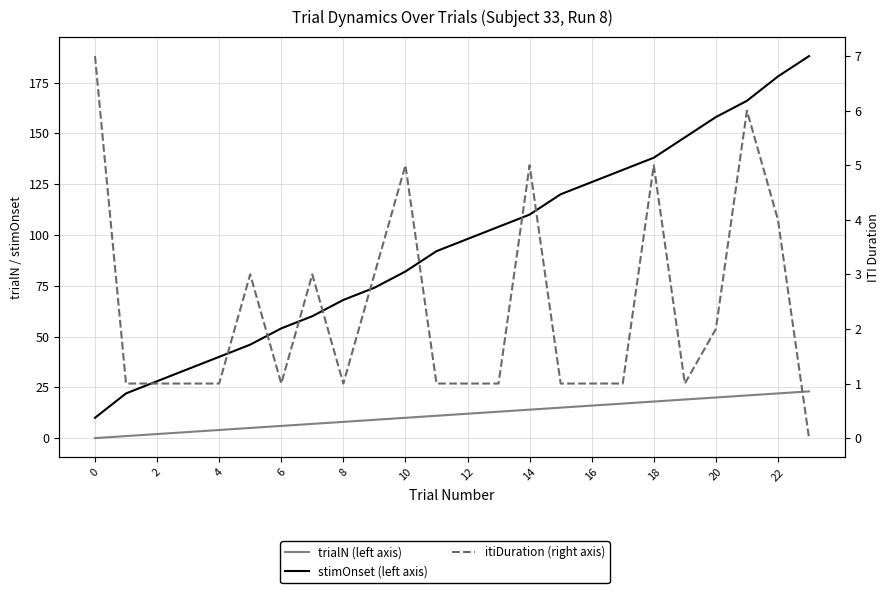

Which series has the largest total across all categories?

stimOnset (left axis)